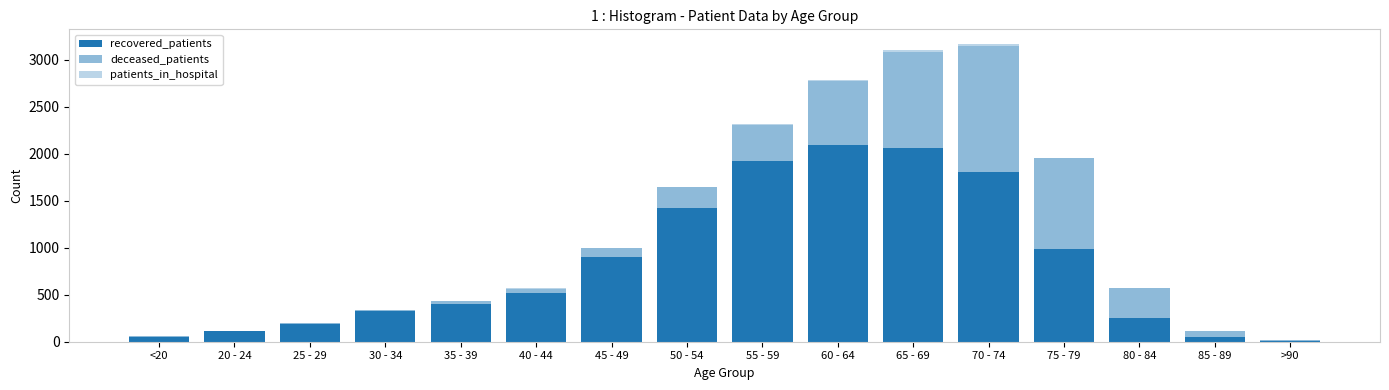

Does the chart contain stacked bars?

Yes